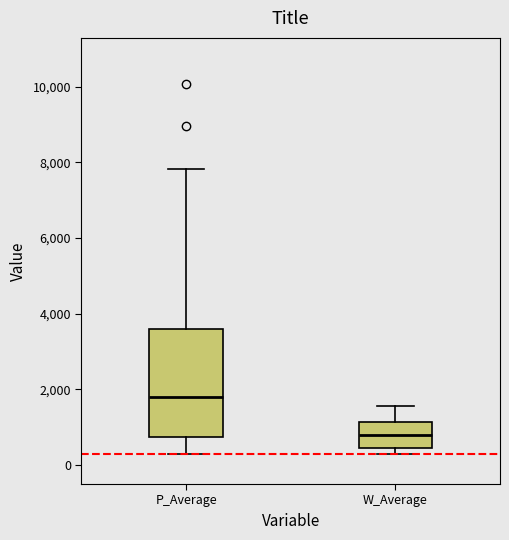

Reading left to right, transcribe this box plot: for each box, give where its median line is, the range the box spans, and where its two whiskers end, as read against the y-axis. The values are not printed on the chart, so give them approximately, as read against the axis.

P_Average: median 1800, box 800 to 3600, whiskers 200 to 7800
W_Average: median 800, box 400 to 1200, whiskers 400 (just below the box's lower edge) to 1600